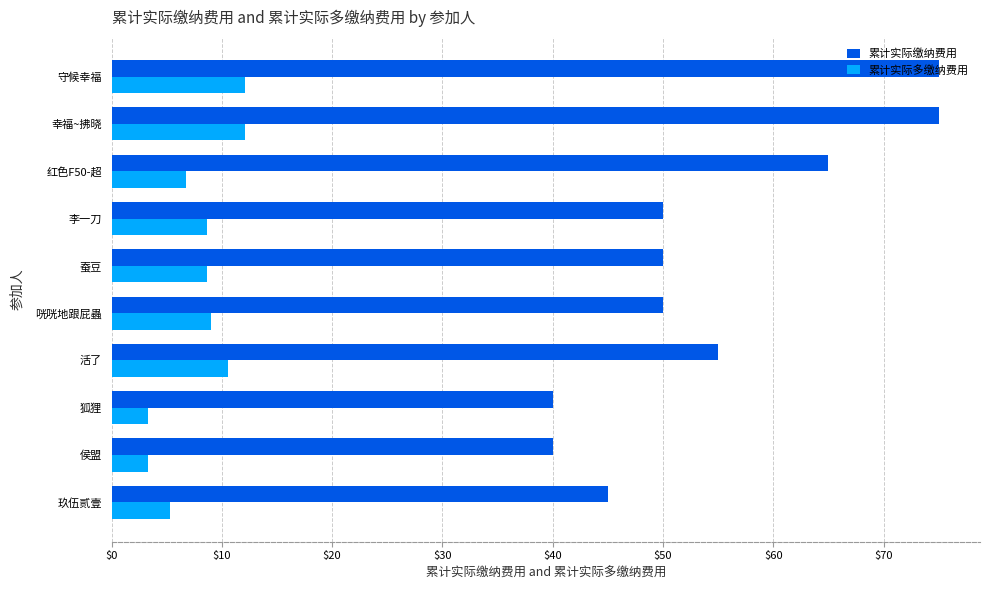

At which label is 累计实际缴纳费用 closest to 57?

活了